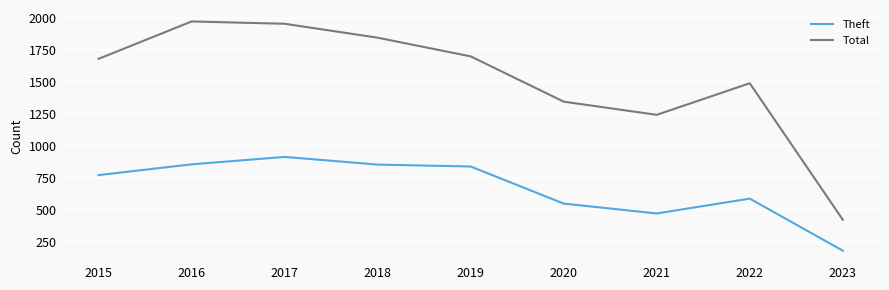

List the series in order of their peak value, highest first.

Total, Theft